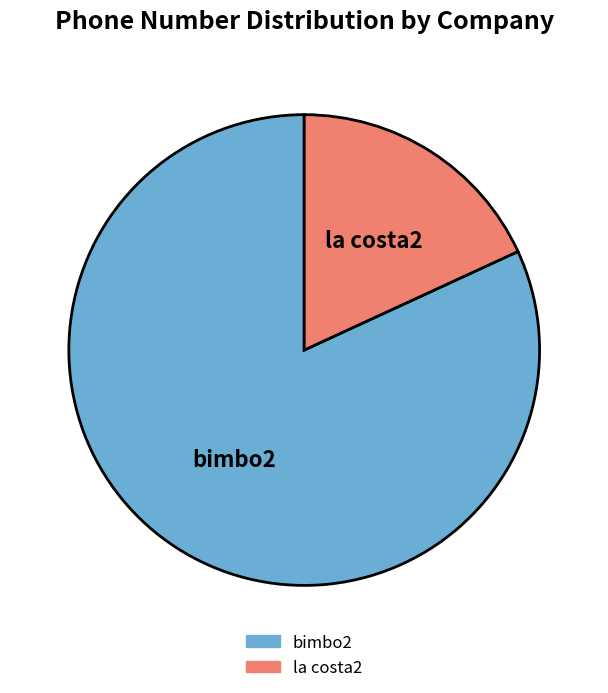

Is it true that bimbo2 is 92% of the pie?

False